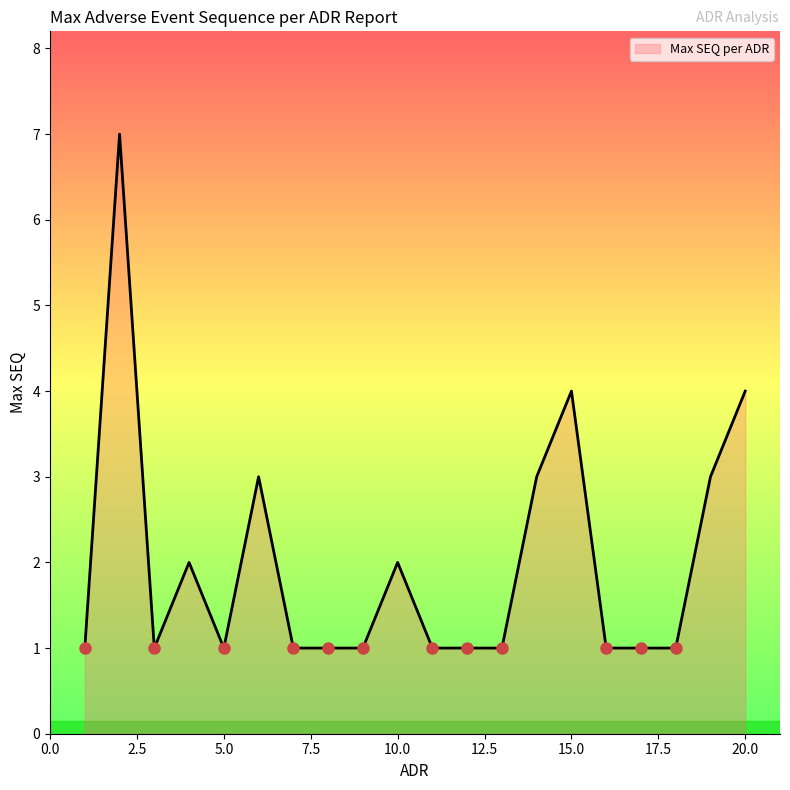

What is the maximum value shown in the chart?

7